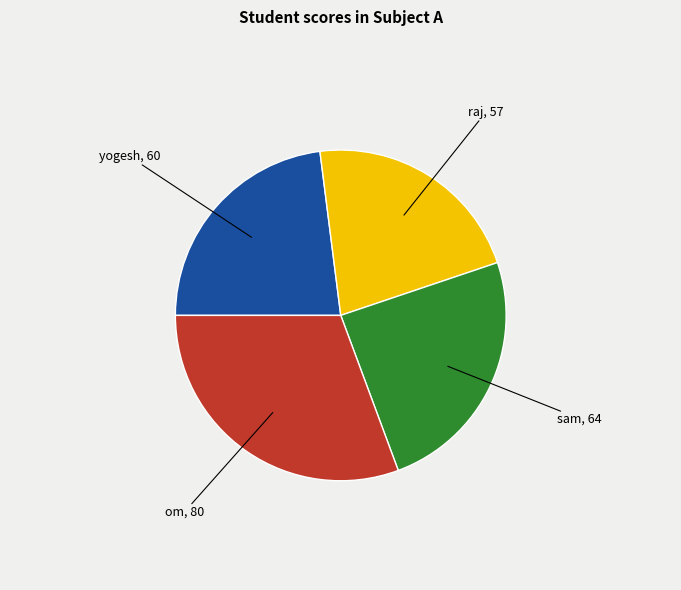

Is there a majority slice in this chart?

No